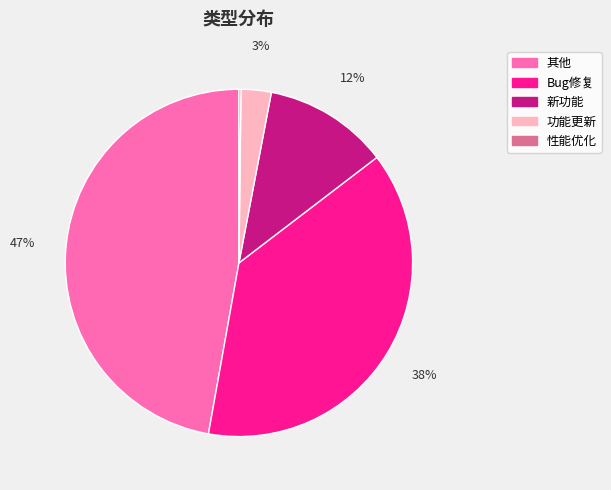

To the nearest percent, what is the difference between the 新功能 and 功能更新 slice percentages?

9%